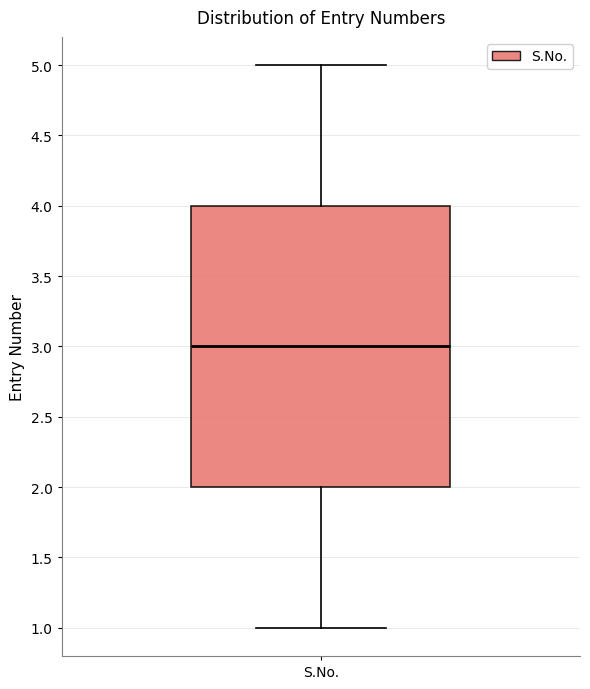

Where is the lower edge of the box for S.No. on the y-axis? The values are not printed on the chart, so give them approximately, as read against the axis.

2